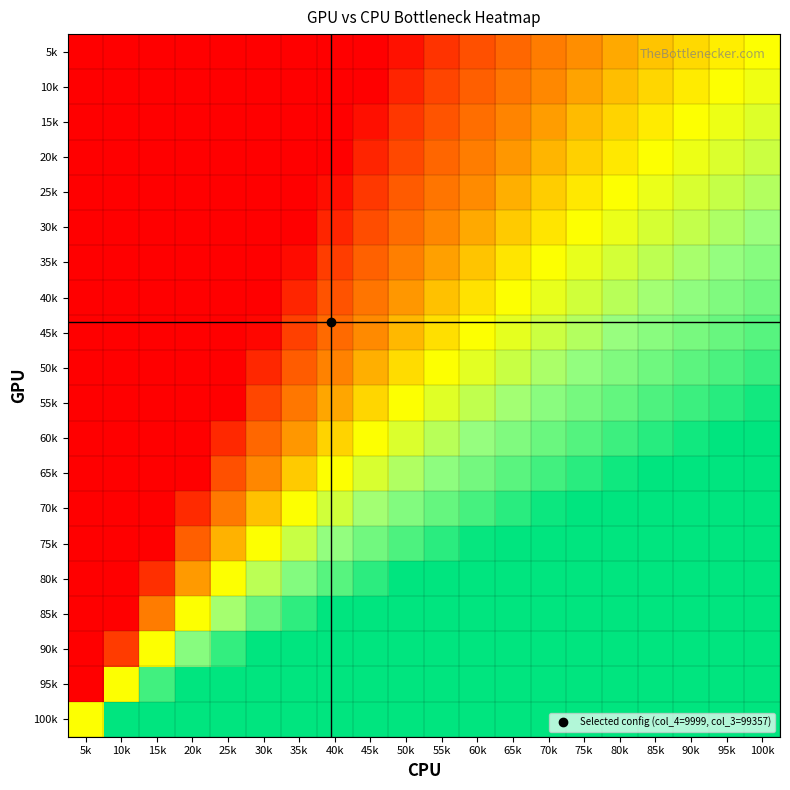

Reading left to right, list all the values displayed in this chart.

5k: 5k=-4950.0	10k=-755.1	15k=-387.8	20k=-250.6	25k=-178.9	30k=-134.8	35k=-105.0	40k=-83.4	45k=-67.1	50k=-54.4	55k=-44.2	60k=-35.7	65k=-28.7	70k=-22.7	75k=-17.6	80k=-13.2	85k=-9.3	90k=-5.8	95k=-2.7	100k=0.0
10k: 5k=-4689.5	10k=-713.1	15k=-365.0	20k=-235.0	25k=-167.0	30k=-125.2	35k=-96.9	40k=-76.5	45k=-61.0	50k=-49.0	55k=-39.2	60k=-31.3	65k=-24.6	70k=-19.0	75k=-14.1	80k=-9.9	85k=-6.2	90k=-2.9	95k=0.0	100k=2.7
15k: 5k=-4428.9	10k=-671.2	15k=-342.2	20k=-219.3	25k=-155.1	30k=-115.6	35k=-88.8	40k=-69.5	45k=-54.9	50k=-43.5	55k=-34.3	60k=-26.8	65k=-20.5	70k=-15.2	75k=-10.6	80k=-6.6	85k=-3.1	90k=0.0	95k=2.9	100k=5.8
20k: 5k=-4168.4	10k=-629.2	15k=-319.4	20k=-203.6	25k=-143.1	30k=-105.9	35k=-80.8	40k=-62.6	45k=-48.8	50k=-38.1	55k=-29.4	60k=-22.3	65k=-16.4	70k=-11.4	75k=-7.0	80k=-3.3	85k=0.0	90k=3.1	95k=6.2	100k=9.3
25k: 5k=-3907.9	10k=-587.3	15k=-296.5	20k=-188.0	25k=-131.2	30k=-96.3	35k=-72.7	40k=-55.6	45k=-42.7	50k=-32.6	55k=-24.5	60k=-17.9	65k=-12.3	70k=-7.6	75k=-3.5	80k=0.0	85k=3.3	90k=6.6	95k=9.9	100k=13.2
30k: 5k=-3647.4	10k=-545.3	15k=-273.7	20k=-172.3	25k=-119.3	30k=-86.7	35k=-64.6	40k=-48.7	45k=-36.6	50k=-27.2	55k=-19.6	60k=-13.4	65k=-8.2	70k=-3.8	75k=0.0	80k=3.5	85k=7.0	90k=10.6	95k=14.1	100k=17.6
35k: 5k=-3386.8	10k=-503.4	15k=-250.9	20k=-156.6	25k=-107.3	30k=-77.0	35k=-56.5	40k=-41.7	45k=-30.5	50k=-21.8	55k=-14.7	60k=-8.9	65k=-4.1	70k=0.0	75k=3.8	80k=7.6	85k=11.4	90k=15.2	95k=19.0	100k=22.7
40k: 5k=-3126.3	10k=-461.4	15k=-228.1	20k=-141.0	25k=-95.4	30k=-67.4	35k=-48.5	40k=-34.8	45k=-24.4	50k=-16.3	55k=-9.8	60k=-4.5	65k=0.0	70k=4.1	75k=8.2	80k=12.3	85k=16.4	90k=20.5	95k=24.6	100k=28.7
45k: 5k=-2865.8	10k=-419.5	15k=-205.3	20k=-125.3	25k=-83.5	30k=-57.8	35k=-40.4	40k=-27.8	45k=-18.3	50k=-10.9	55k=-4.9	60k=0.0	65k=4.5	70k=8.9	75k=13.4	80k=17.9	85k=22.3	90k=26.8	95k=31.3	100k=35.7
50k: 5k=-2605.3	10k=-377.5	15k=-182.5	20k=-109.7	25k=-71.6	30k=-48.2	35k=-32.3	40k=-20.9	45k=-12.2	50k=-5.4	55k=0.0	60k=4.9	65k=9.8	70k=14.7	75k=19.6	80k=24.5	85k=29.4	90k=34.3	95k=39.2	100k=44.2
55k: 5k=-2344.7	10k=-335.6	15k=-159.7	20k=-94.0	25k=-59.6	30k=-38.5	35k=-24.2	40k=-13.9	45k=-6.1	50k=0.0	55k=5.4	60k=10.9	65k=16.3	70k=21.8	75k=27.2	80k=32.6	85k=38.1	90k=43.5	95k=49.0	100k=54.4
60k: 5k=-2084.2	10k=-293.6	15k=-136.9	20k=-78.3	25k=-47.7	30k=-28.9	35k=-16.2	40k=-7.0	45k=0.0	50k=6.1	55k=12.2	60k=18.3	65k=24.4	70k=30.5	75k=36.6	80k=42.7	85k=48.8	90k=54.9	95k=61.0	100k=67.1
65k: 5k=-1823.7	10k=-251.7	15k=-114.1	20k=-62.7	25k=-35.8	30k=-19.3	35k=-8.1	40k=0.0	45k=7.0	50k=13.9	55k=20.9	60k=27.8	65k=34.8	70k=41.7	75k=48.7	80k=55.6	85k=62.6	90k=69.5	95k=76.5	100k=83.4
70k: 5k=-1563.2	10k=-209.7	15k=-91.2	20k=-47.0	25k=-23.9	30k=-9.6	35k=0.0	40k=8.1	45k=16.2	50k=24.2	55k=32.3	60k=40.4	65k=48.5	70k=56.5	75k=64.6	80k=72.7	85k=80.8	90k=88.8	95k=96.9	100k=105.0
75k: 5k=-1302.6	10k=-167.8	15k=-68.4	20k=-31.3	25k=-11.9	30k=0.0	35k=9.6	40k=19.3	45k=28.9	50k=38.5	55k=48.2	60k=57.8	65k=67.4	70k=77.0	75k=86.7	80k=96.3	85k=105.9	90k=115.6	95k=125.2	100k=134.8
80k: 5k=-1042.1	10k=-125.8	15k=-45.6	20k=-15.7	25k=0.0	30k=11.9	35k=23.9	40k=35.8	45k=47.7	50k=59.6	55k=71.6	60k=83.5	65k=95.4	70k=107.3	75k=119.3	80k=131.2	85k=143.1	90k=155.1	95k=167.0	100k=178.9
85k: 5k=-781.6	10k=-83.9	15k=-22.8	20k=0.0	25k=15.7	30k=31.3	35k=47.0	40k=62.7	45k=78.3	50k=94.0	55k=109.7	60k=125.3	65k=141.0	70k=156.6	75k=172.3	80k=188.0	85k=203.6	90k=219.3	95k=235.0	100k=250.6
90k: 5k=-521.1	10k=-41.9	15k=0.0	20k=22.8	25k=45.6	30k=68.4	35k=91.2	40k=114.1	45k=136.9	50k=159.7	55k=182.5	60k=205.3	65k=228.1	70k=250.9	75k=273.7	80k=296.5	85k=319.4	90k=342.2	95k=365.0	100k=387.8
95k: 5k=-260.5	10k=0.0	15k=41.9	20k=83.9	25k=125.8	30k=167.8	35k=209.7	40k=251.7	45k=293.6	50k=335.6	55k=377.5	60k=419.5	65k=461.4	70k=503.4	75k=545.3	80k=587.3	85k=629.2	90k=671.2	95k=713.1	100k=755.1
100k: 5k=0.0	10k=260.5	15k=521.1	20k=781.6	25k=1042.1	30k=1302.6	35k=1563.2	40k=1823.7	45k=2084.2	50k=2344.7	55k=2605.3	60k=2865.8	65k=3126.3	70k=3386.8	75k=3647.4	80k=3907.9	85k=4168.4	90k=4428.9	95k=4689.5	100k=4950.0